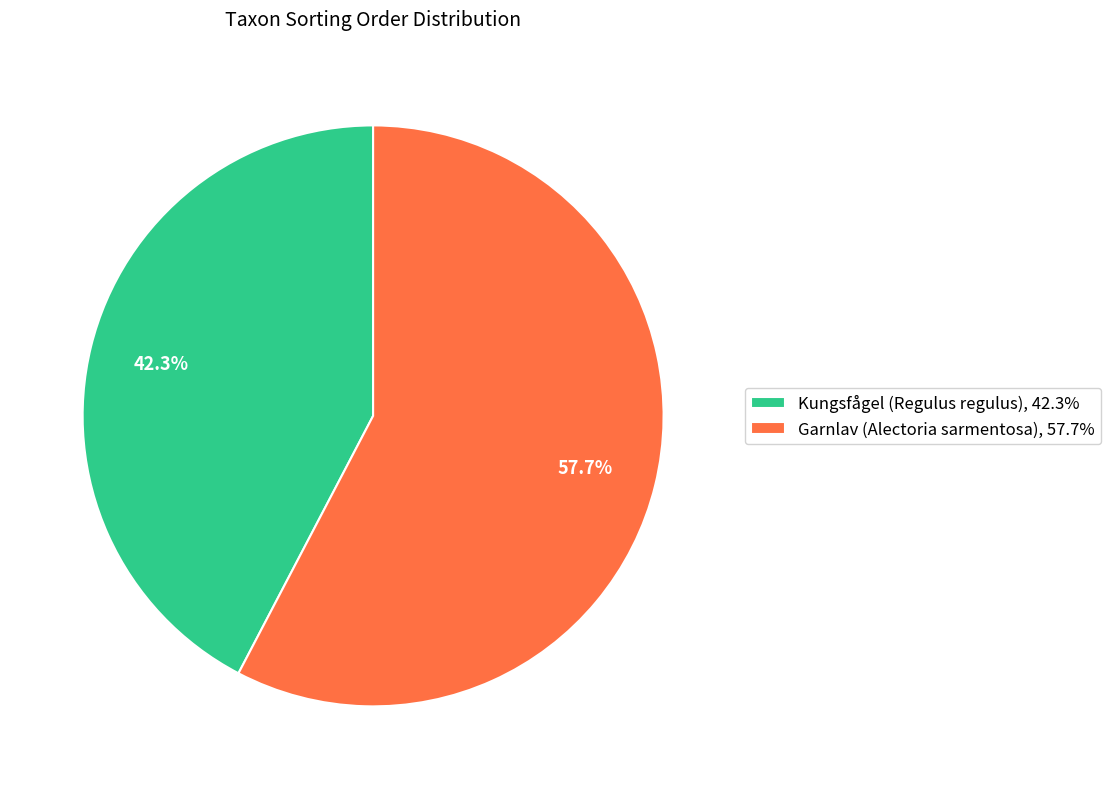

Does any single category account for the majority?

Yes